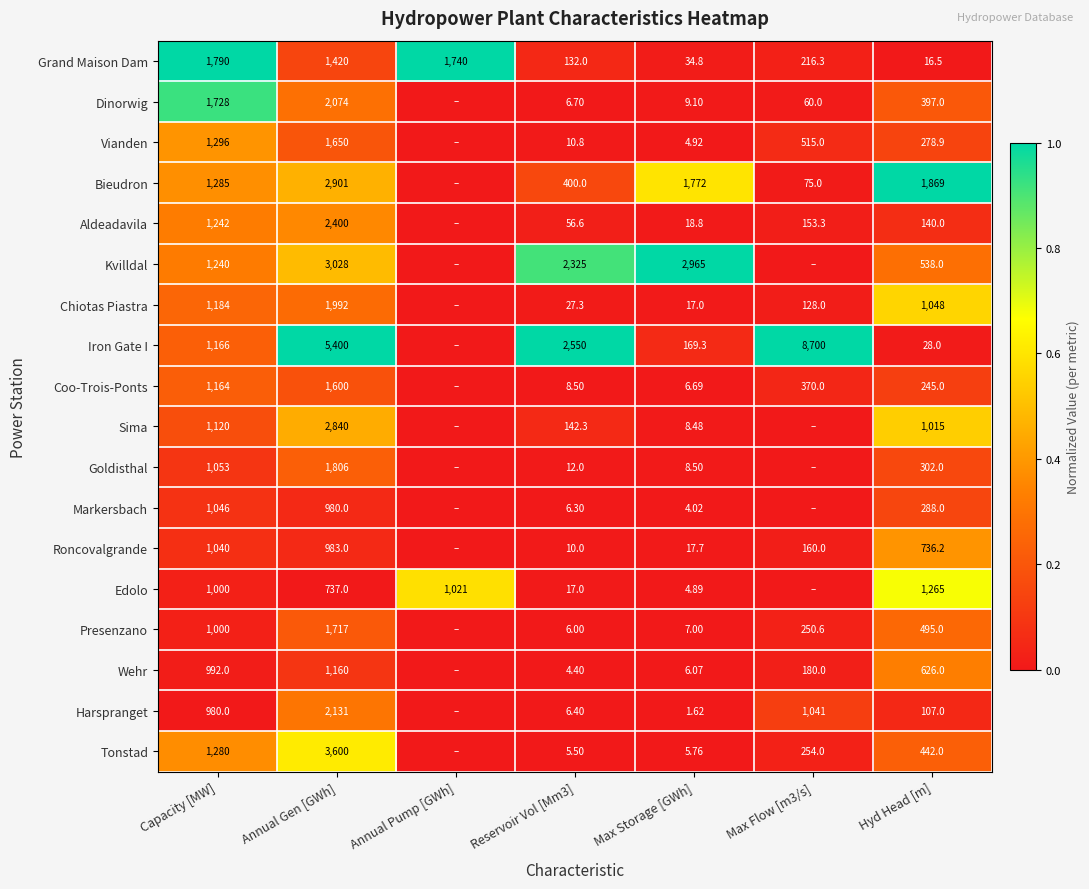

The value of Iron Gate I at Reservoir Vol [Mm3] is 1.0. True or false?

True